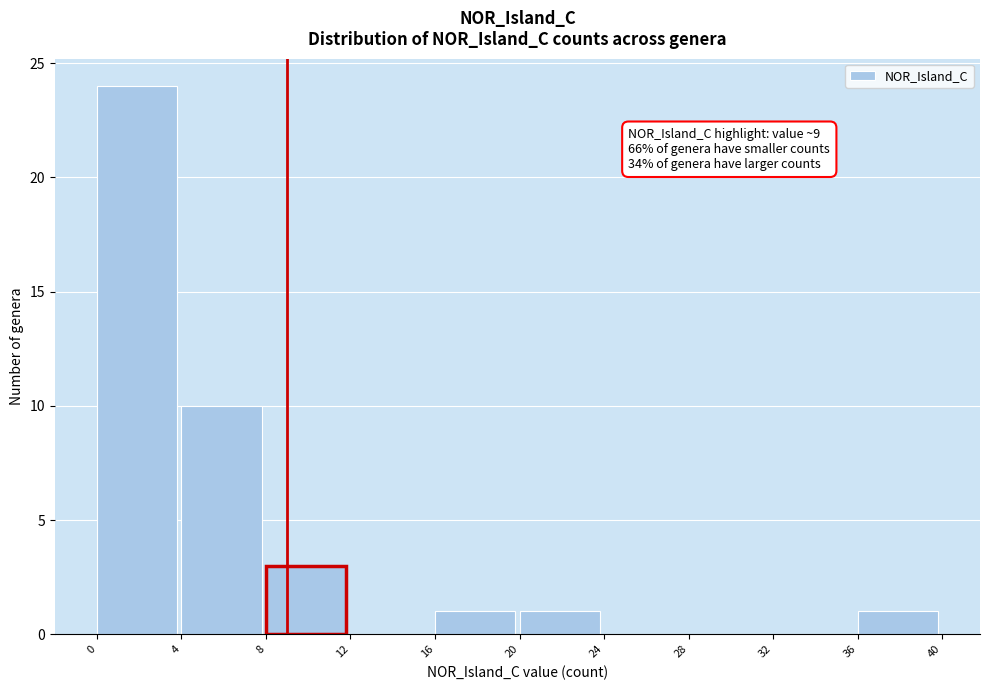

Over which range of the x-axis is the bar tallest?

0 to 4